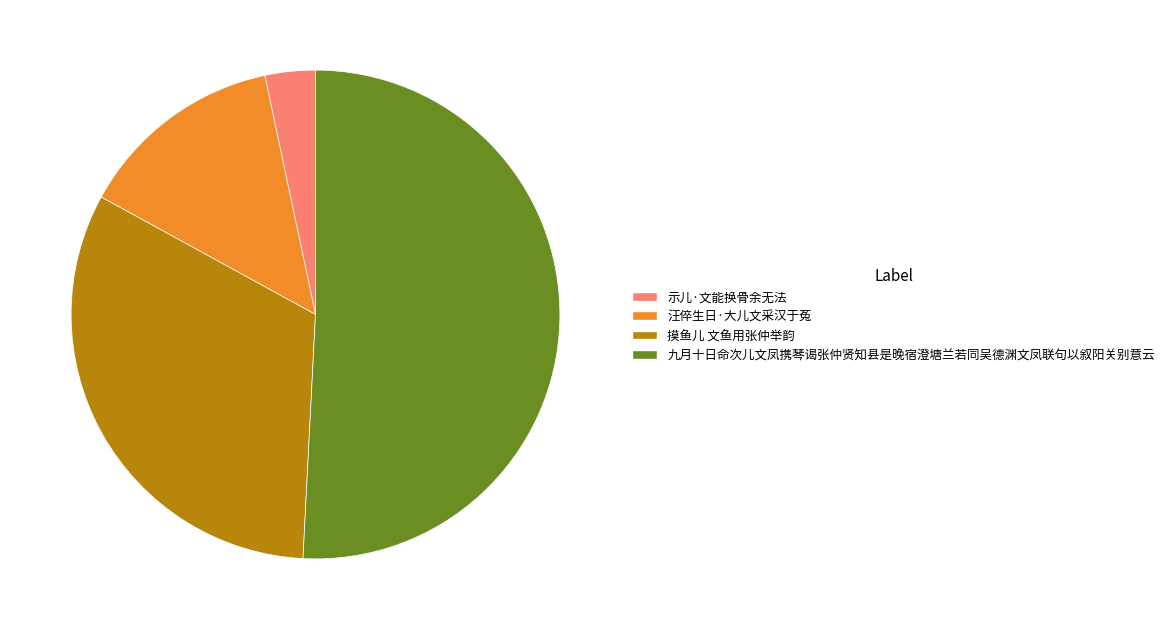

Does 九月十日命次儿文凤携琴谒张仲贤知县是晚宿澄塘兰若同吴德渊文凤联句以叙阳关别意云 represent more than half of the total?

Yes